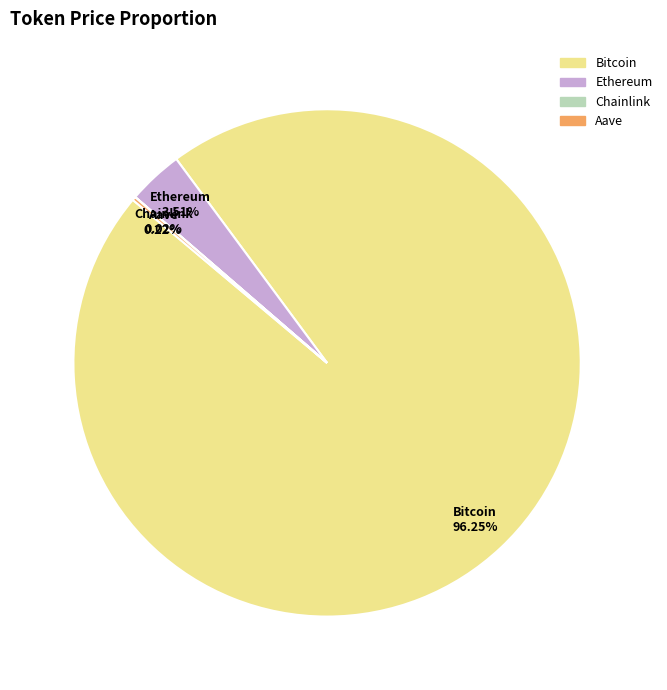

To the nearest percent, what percentage of the pie is Ethereum?

4%